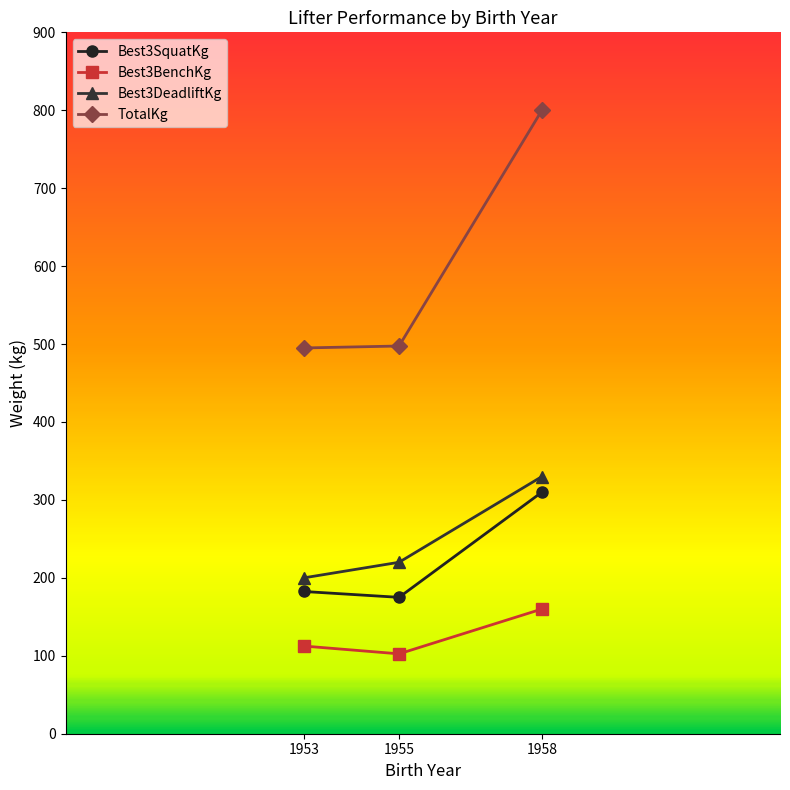

What is the sum of all Best3SquatKg values?

667.5